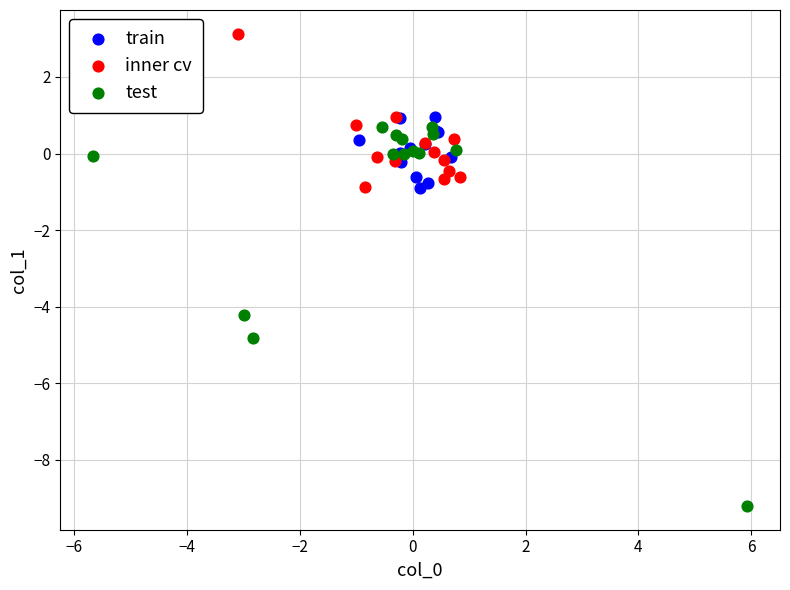

Which series contains the lowest Y value?

test